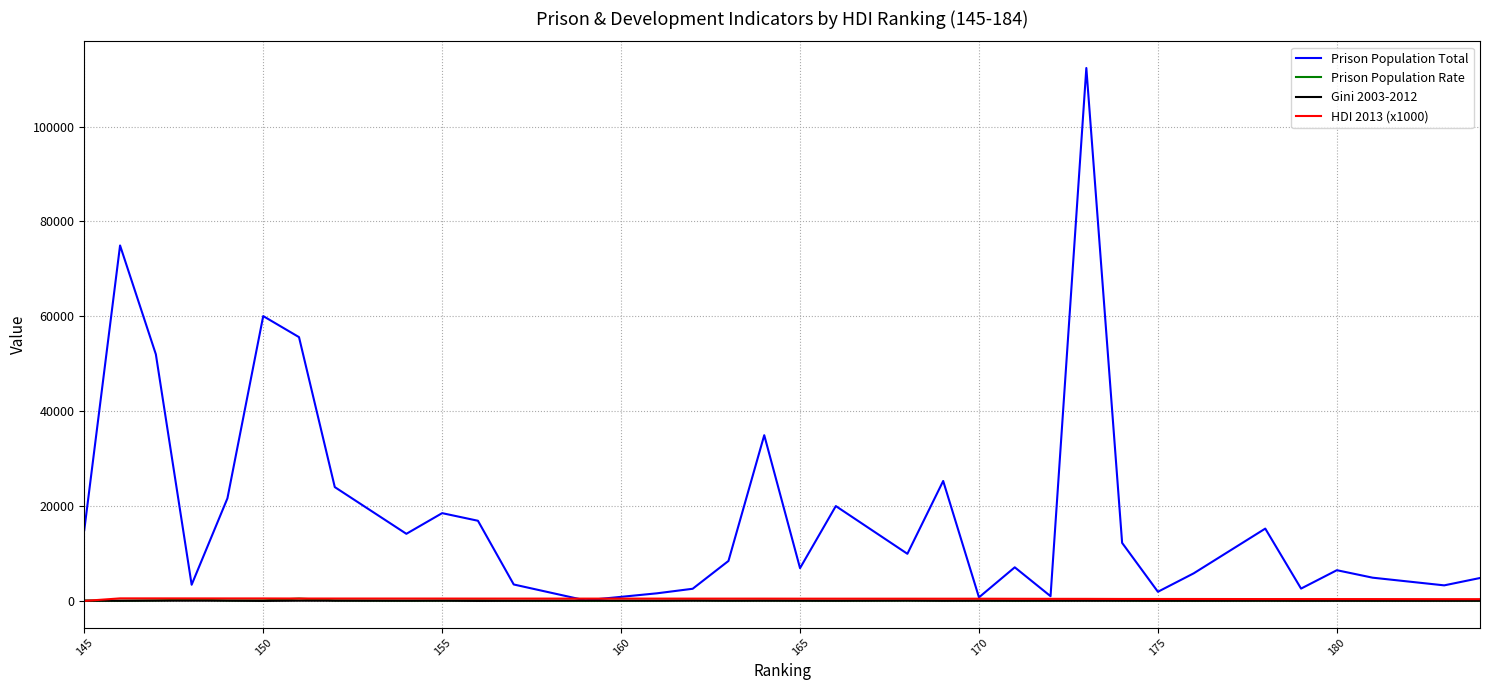

Which series has the largest total across all categories?

Prison Population Total